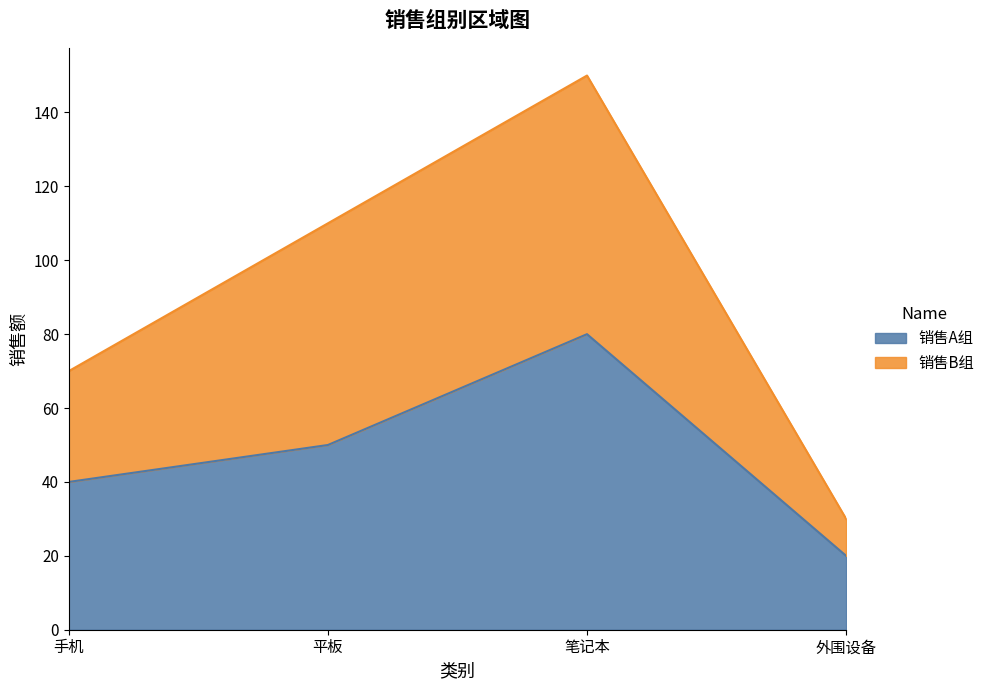

The 销售A组 series shows 23 at 手机. True or false?

False